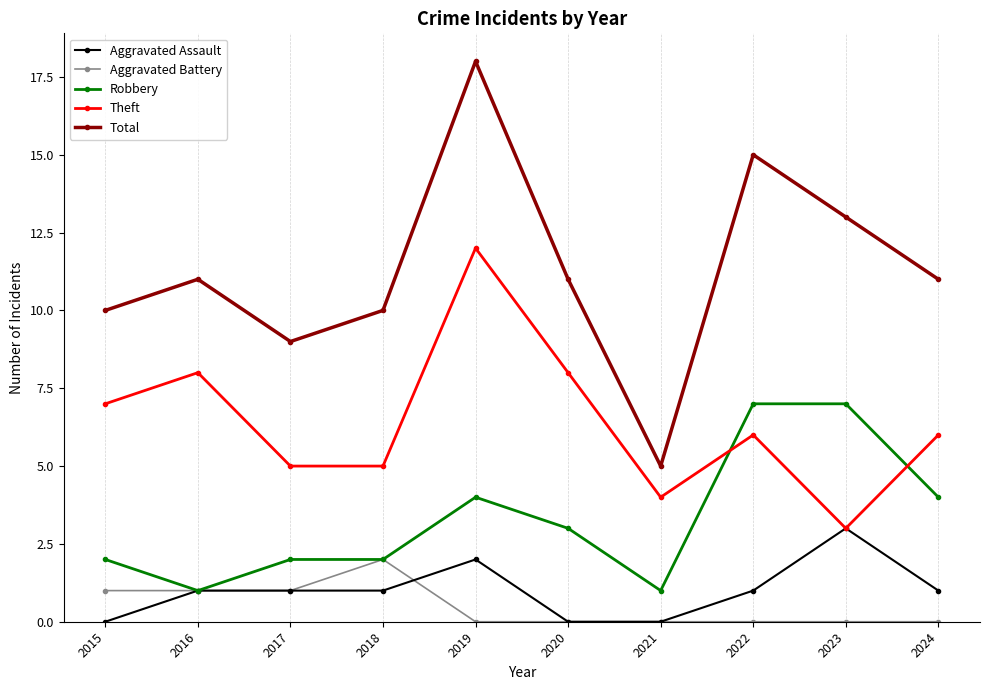

True or false: Total and Aggravated Assault cross at least once.

False